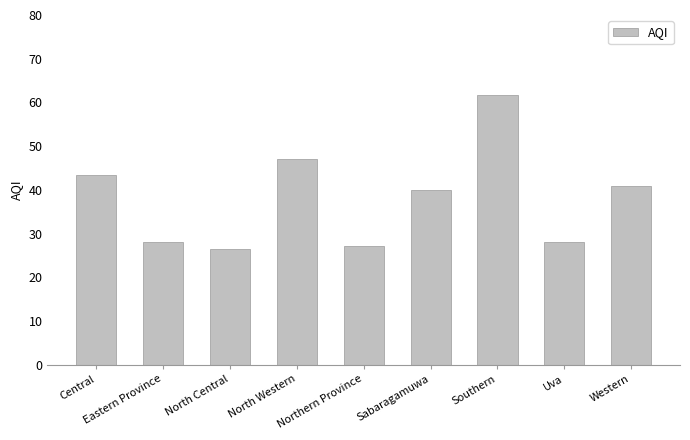

At which category does the chart reach its peak across all series?

Southern